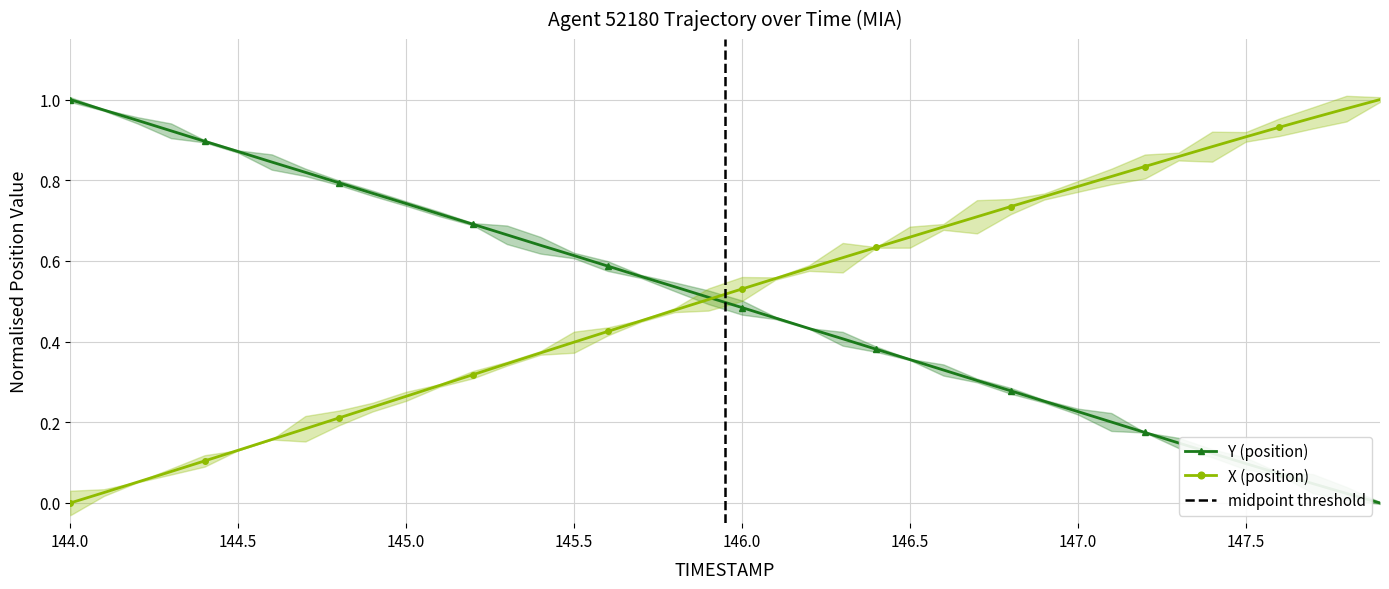

What is the difference between the highest and lowest values at 146.6?

0.4